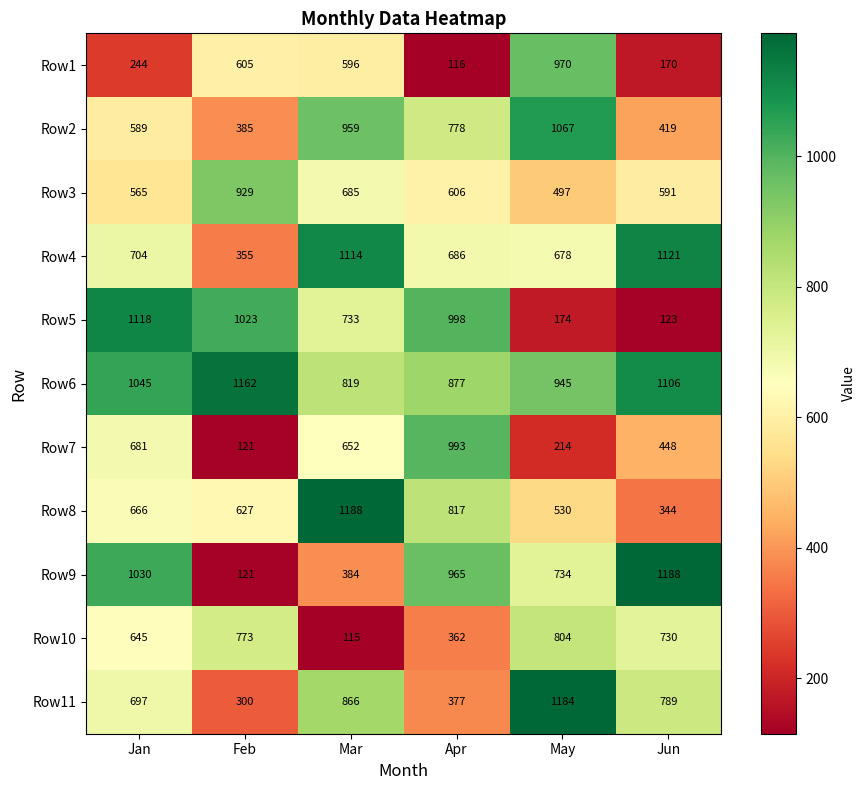

At which category is the sum across all series the highest?

Mar